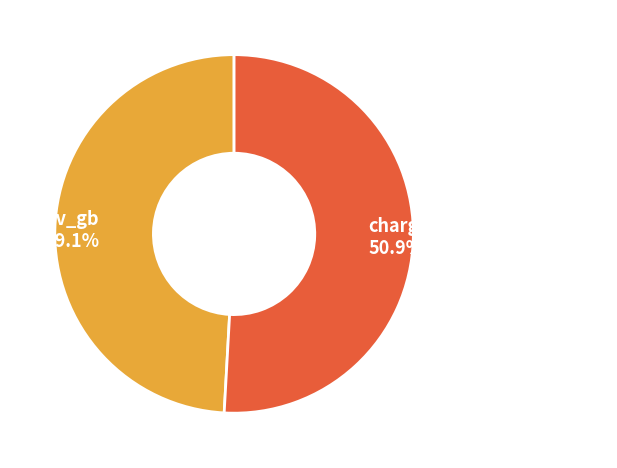

Rank the categories by value from highest to lowest.

charge_place_scotland_gb, beev_gb